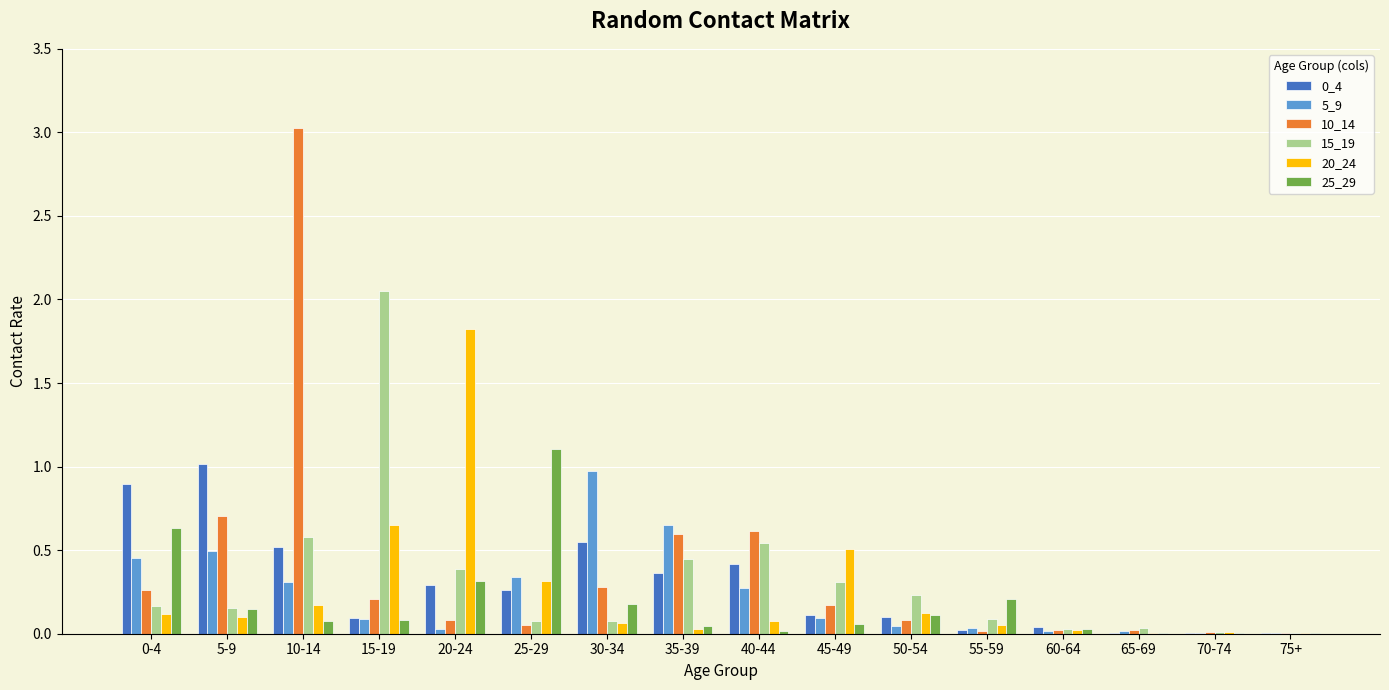

The 0_4 series shows 0.9 at 0-4. True or false?

True